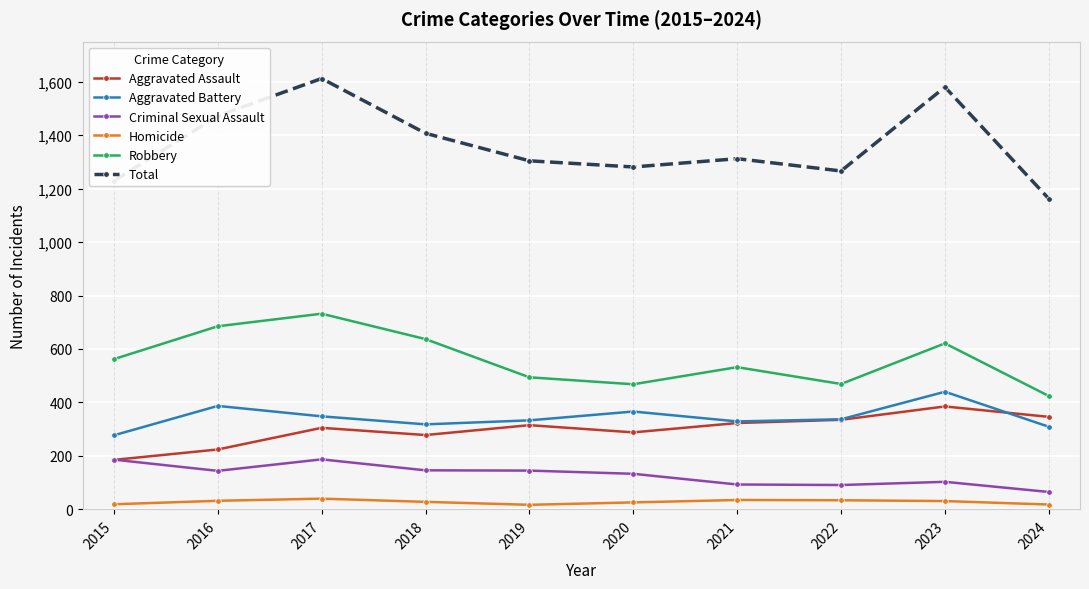

The Total series shows 1266 at 2022. True or false?

True